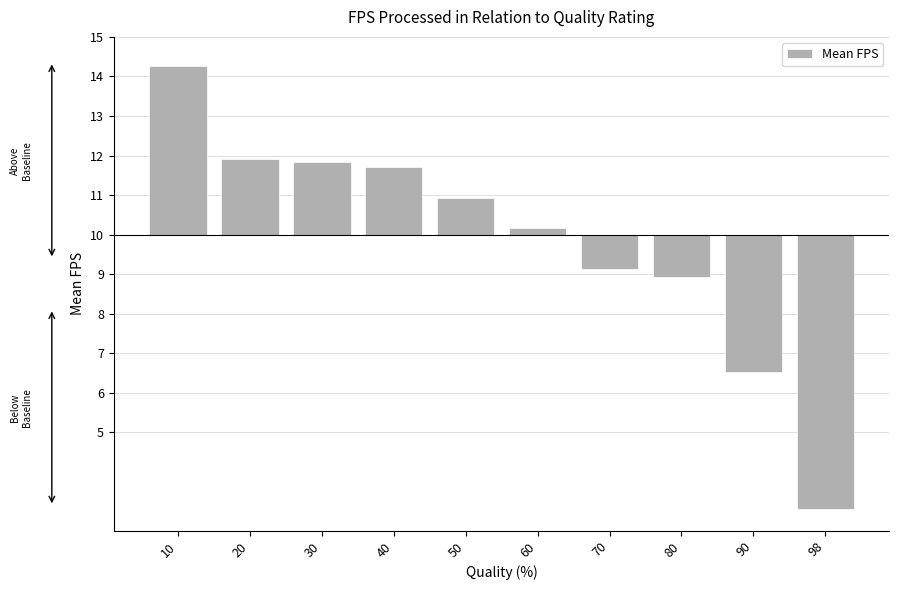

What is the average value?

-0.2